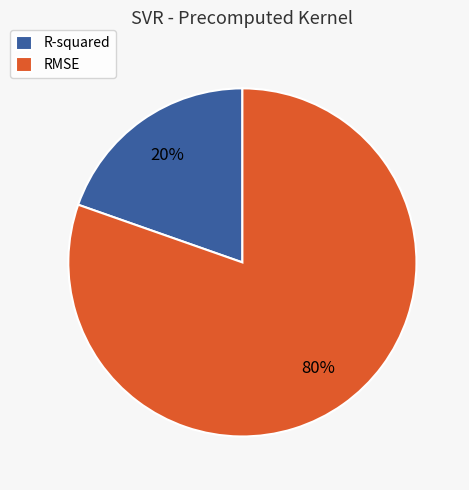

Which category has the smallest portion of the pie?

R-squared